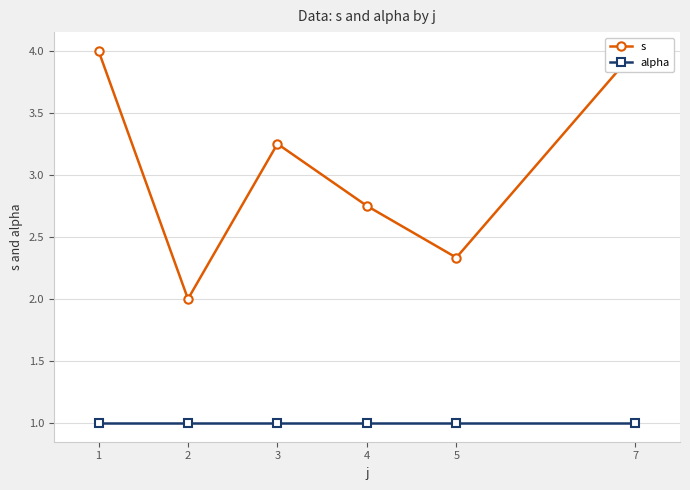

Reading left to right, transcribe all the data shown in this chart.

s: 1=4.0	2=2.0	3=3.2	4=2.8	5=2.3	7=4.0
alpha: 1=1.0	2=1.0	3=1.0	4=1.0	5=1.0	7=1.0